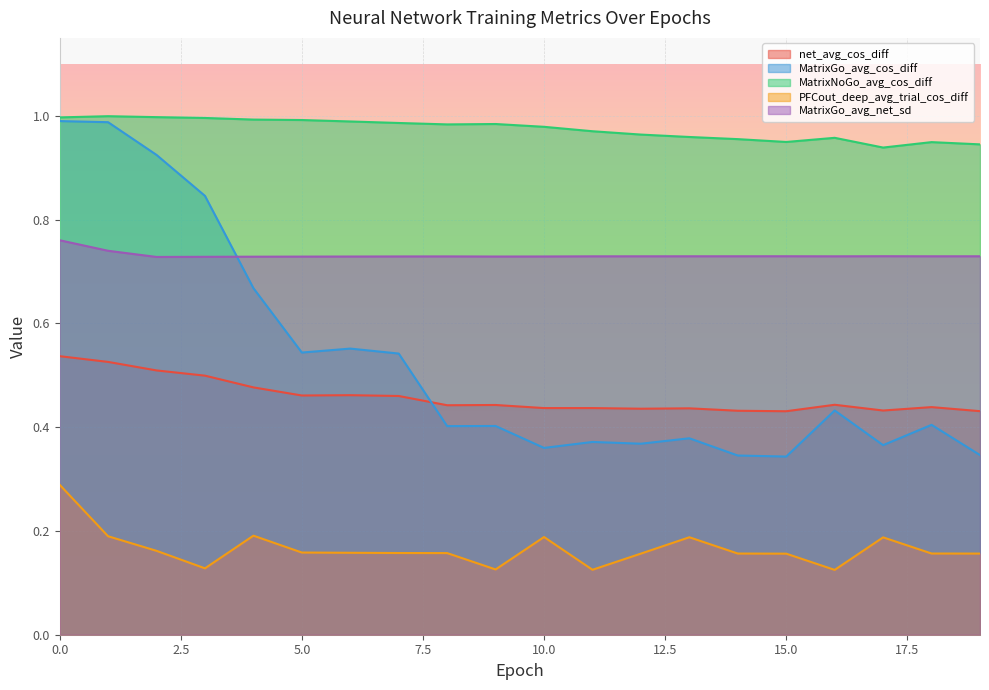

The value of PFCout_deep_avg_trial_cos_diff at 17 is 0.3. True or false?

False